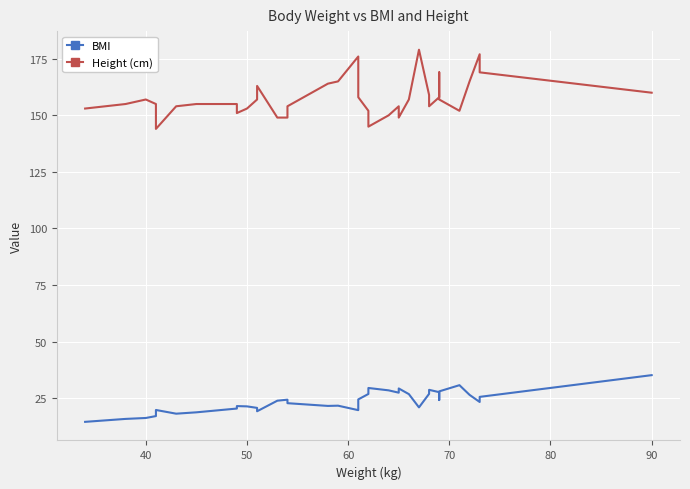

List the series in order of their overall mean, highest first.

Height (cm), BMI